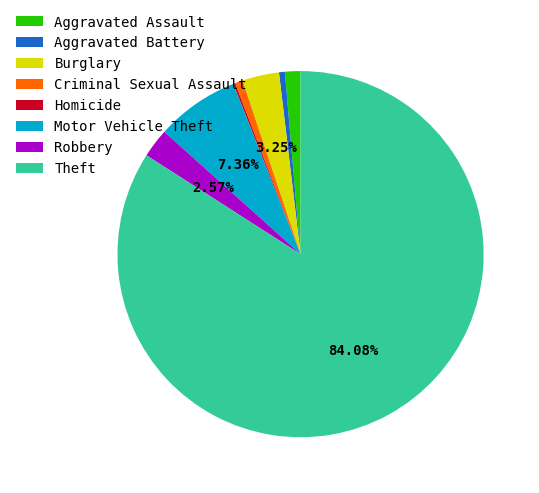

What is the ratio of the value at Burglary to the value at Aggravated Battery?

6.3